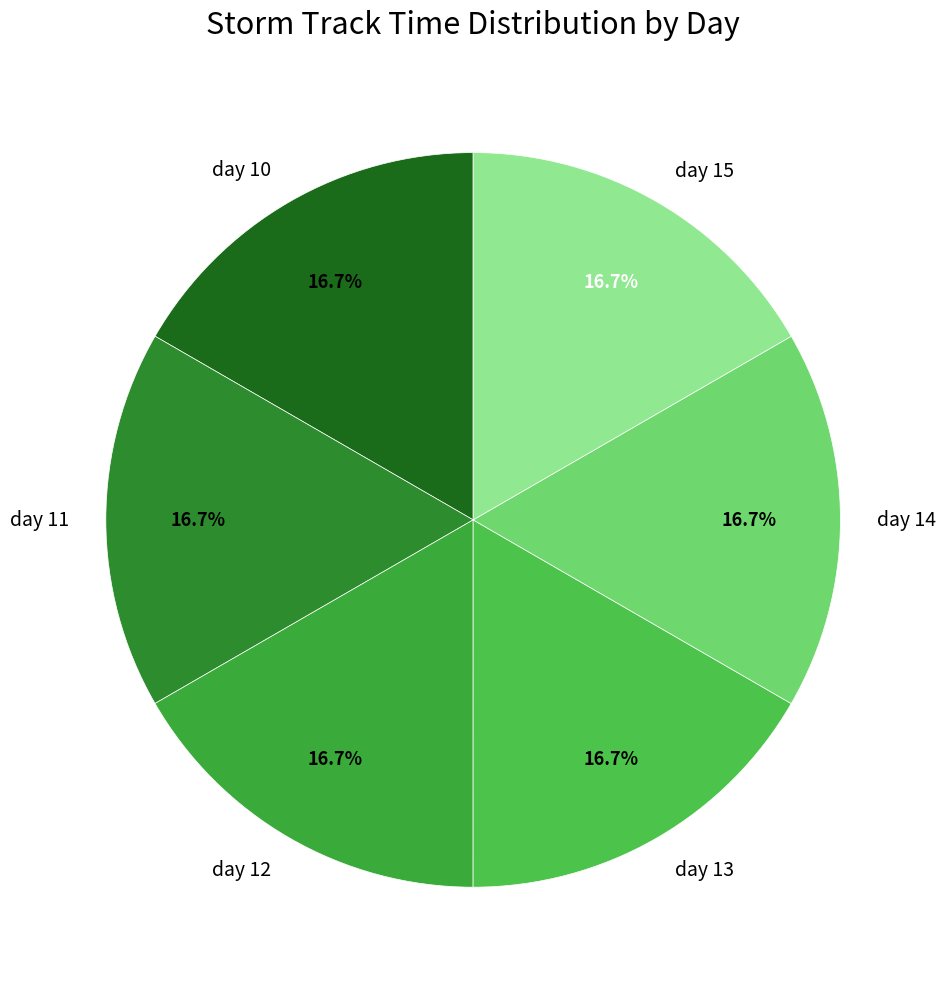

Combined, what portion of the pie is day 14 and day 12?

33.3%